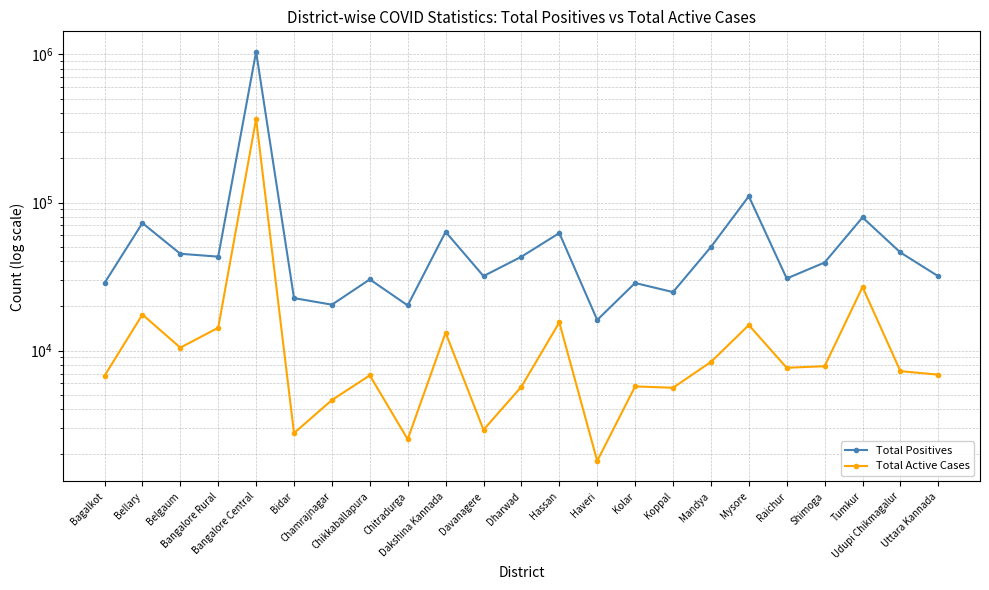

What position from the left is Uttara Kannada?

23